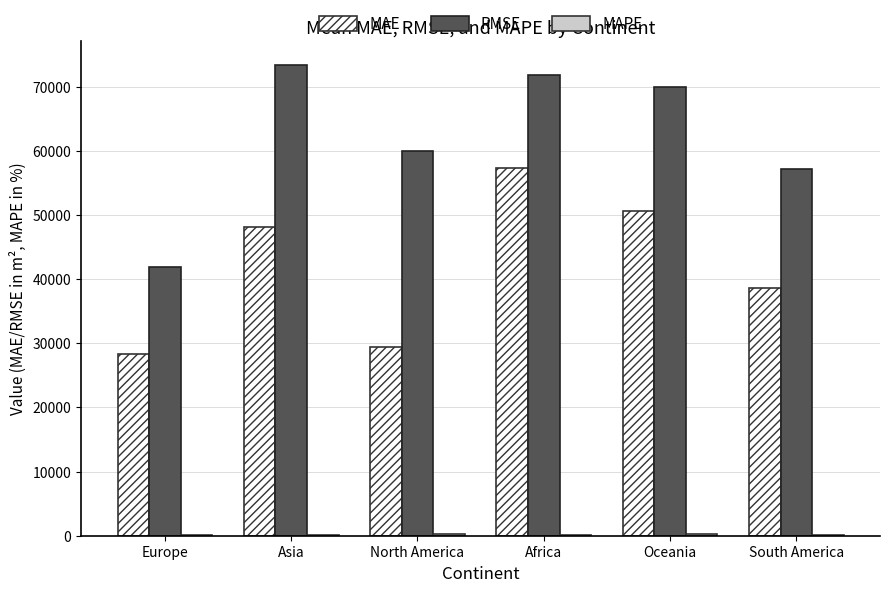

What is the total value across all series at Europe?

70307.9